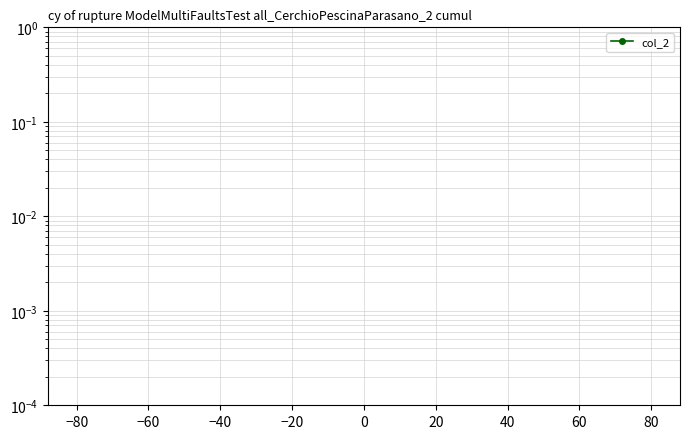

Does the chart display data point markers on the line(s)?

No